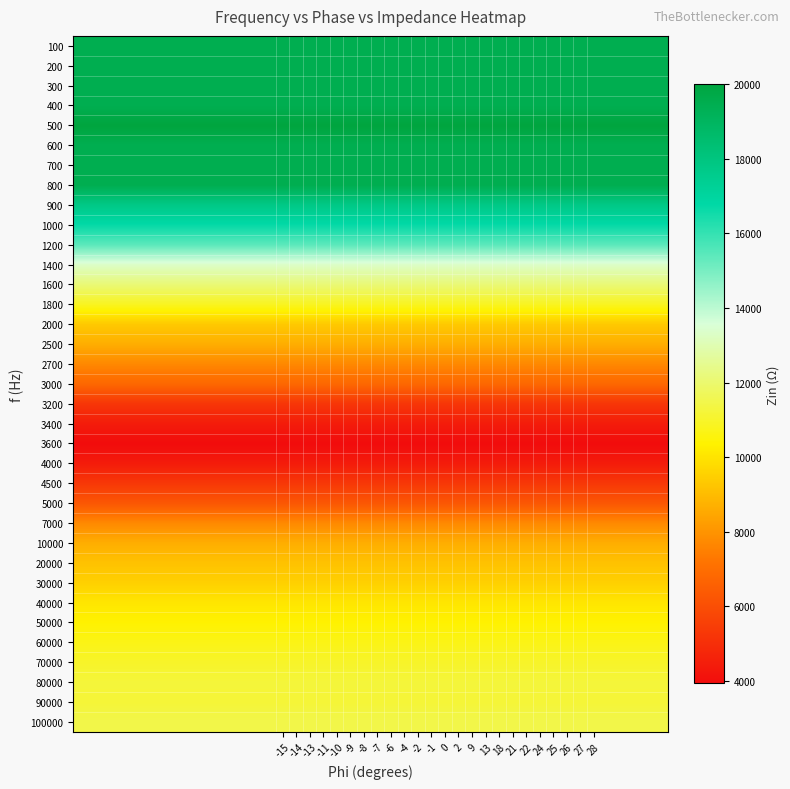

Reading right to left, extract all data points from this chart.

row_0: 28=19444.4	27=19444.4	26=19444.4	25=19444.4	24=19444.4	22=19444.4	21=19444.4	18=19444.4	13=19444.4	9=19444.4	2=19444.4	0=19444.4	-1=19444.4	-2=19444.4	-4=19444.4	-6=19444.4	-7=19444.4	-8=19444.4	-9=19444.4	-10=19444.4	-11=19444.4	-13=19444.4	-14=19444.4	-15=19444.4
row_1: 28=19444.4	27=19444.4	26=19444.4	25=19444.4	24=19444.4	22=19444.4	21=19444.4	18=19444.4	13=19444.4	9=19444.4	2=19444.4	0=19444.4	-1=19444.4	-2=19444.4	-4=19444.4	-6=19444.4	-7=19444.4	-8=19444.4	-9=19444.4	-10=19444.4	-11=19444.4	-13=19444.4	-14=19444.4	-15=19444.4
row_2: 28=19444.4	27=19444.4	26=19444.4	25=19444.4	24=19444.4	22=19444.4	21=19444.4	18=19444.4	13=19444.4	9=19444.4	2=19444.4	0=19444.4	-1=19444.4	-2=19444.4	-4=19444.4	-6=19444.4	-7=19444.4	-8=19444.4	-9=19444.4	-10=19444.4	-11=19444.4	-13=19444.4	-14=19444.4	-15=19444.4
row_3: 28=19444.4	27=19444.4	26=19444.4	25=19444.4	24=19444.4	22=19444.4	21=19444.4	18=19444.4	13=19444.4	9=19444.4	2=19444.4	0=19444.4	-1=19444.4	-2=19444.4	-4=19444.4	-6=19444.4	-7=19444.4	-8=19444.4	-9=19444.4	-10=19444.4	-11=19444.4	-13=19444.4	-14=19444.4	-15=19444.4
row_4: 28=20000.0	27=20000.0	26=20000.0	25=20000.0	24=20000.0	22=20000.0	21=20000.0	18=20000.0	13=20000.0	9=20000.0	2=20000.0	0=20000.0	-1=20000.0	-2=20000.0	-4=20000.0	-6=20000.0	-7=20000.0	-8=20000.0	-9=20000.0	-10=20000.0	-11=20000.0	-13=20000.0	-14=20000.0	-15=20000.0
row_5: 28=19444.4	27=19444.4	26=19444.4	25=19444.4	24=19444.4	22=19444.4	21=19444.4	18=19444.4	13=19444.4	9=19444.4	2=19444.4	0=19444.4	-1=19444.4	-2=19444.4	-4=19444.4	-6=19444.4	-7=19444.4	-8=19444.4	-9=19444.4	-10=19444.4	-11=19444.4	-13=19444.4	-14=19444.4	-15=19444.4
row_6: 28=19444.4	27=19444.4	26=19444.4	25=19444.4	24=19444.4	22=19444.4	21=19444.4	18=19444.4	13=19444.4	9=19444.4	2=19444.4	0=19444.4	-1=19444.4	-2=19444.4	-4=19444.4	-6=19444.4	-7=19444.4	-8=19444.4	-9=19444.4	-10=19444.4	-11=19444.4	-13=19444.4	-14=19444.4	-15=19444.4
row_7: 28=19444.4	27=19444.4	26=19444.4	25=19444.4	24=19444.4	22=19444.4	21=19444.4	18=19444.4	13=19444.4	9=19444.4	2=19444.4	0=19444.4	-1=19444.4	-2=19444.4	-4=19444.4	-6=19444.4	-7=19444.4	-8=19444.4	-9=19444.4	-10=19444.4	-11=19444.4	-13=19444.4	-14=19444.4	-15=19444.4
row_8: 28=17763.2	27=17763.2	26=17763.2	25=17763.2	24=17763.2	22=17763.2	21=17763.2	18=17763.2	13=17763.2	9=17763.2	2=17763.2	0=17763.2	-1=17763.2	-2=17763.2	-4=17763.2	-6=17763.2	-7=17763.2	-8=17763.2	-9=17763.2	-10=17763.2	-11=17763.2	-13=17763.2	-14=17763.2	-15=17763.2
row_9: 28=16708.9	27=16708.9	26=16708.9	25=16708.9	24=16708.9	22=16708.9	21=16708.9	18=16708.9	13=16708.9	9=16708.9	2=16708.9	0=16708.9	-1=16708.9	-2=16708.9	-4=16708.9	-6=16708.9	-7=16708.9	-8=16708.9	-9=16708.9	-10=16708.9	-11=16708.9	-13=16708.9	-14=16708.9	-15=16708.9
row_10: 28=15421.7	27=15421.7	26=15421.7	25=15421.7	24=15421.7	22=15421.7	21=15421.7	18=15421.7	13=15421.7	9=15421.7	2=15421.7	0=15421.7	-1=15421.7	-2=15421.7	-4=15421.7	-6=15421.7	-7=15421.7	-8=15421.7	-9=15421.7	-10=15421.7	-11=15421.7	-13=15421.7	-14=15421.7	-15=15421.7
row_11: 28=13333.3	27=13333.3	26=13333.3	25=13333.3	24=13333.3	22=13333.3	21=13333.3	18=13333.3	13=13333.3	9=13333.3	2=13333.3	0=13333.3	-1=13333.3	-2=13333.3	-4=13333.3	-6=13333.3	-7=13333.3	-8=13333.3	-9=13333.3	-10=13333.3	-11=13333.3	-13=13333.3	-14=13333.3	-15=13333.3
row_12: 28=12105.3	27=12105.3	26=12105.3	25=12105.3	24=12105.3	22=12105.3	21=12105.3	18=12105.3	13=12105.3	9=12105.3	2=12105.3	0=12105.3	-1=12105.3	-2=12105.3	-4=12105.3	-6=12105.3	-7=12105.3	-8=12105.3	-9=12105.3	-10=12105.3	-11=12105.3	-13=12105.3	-14=12105.3	-15=12105.3
row_13: 28=10854.0	27=10854.0	26=10854.0	25=10854.0	24=10854.0	22=10854.0	21=10854.0	18=10854.0	13=10854.0	9=10854.0	2=10854.0	0=10854.0	-1=10854.0	-2=10854.0	-4=10854.0	-6=10854.0	-7=10854.0	-8=10854.0	-9=10854.0	-10=10854.0	-11=10854.0	-13=10854.0	-14=10854.0	-15=10854.0
row_14: 28=9336.4	27=9336.4	26=9336.4	25=9336.4	24=9336.4	22=9336.4	21=9336.4	18=9336.4	13=9336.4	9=9336.4	2=9336.4	0=9336.4	-1=9336.4	-2=9336.4	-4=9336.4	-6=9336.4	-7=9336.4	-8=9336.4	-9=9336.4	-10=9336.4	-11=9336.4	-13=9336.4	-14=9336.4	-15=9336.4
row_15: 28=8648.9	27=8648.9	26=8648.9	25=8648.9	24=8648.9	22=8648.9	21=8648.9	18=8648.9	13=8648.9	9=8648.9	2=8648.9	0=8648.9	-1=8648.9	-2=8648.9	-4=8648.9	-6=8648.9	-7=8648.9	-8=8648.9	-9=8648.9	-10=8648.9	-11=8648.9	-13=8648.9	-14=8648.9	-15=8648.9
row_16: 28=7709.2	27=7709.2	26=7709.2	25=7709.2	24=7709.2	22=7709.2	21=7709.2	18=7709.2	13=7709.2	9=7709.2	2=7709.2	0=7709.2	-1=7709.2	-2=7709.2	-4=7709.2	-6=7709.2	-7=7709.2	-8=7709.2	-9=7709.2	-10=7709.2	-11=7709.2	-13=7709.2	-14=7709.2	-15=7709.2
row_17: 28=6823.3	27=6823.3	26=6823.3	25=6823.3	24=6823.3	22=6823.3	21=6823.3	18=6823.3	13=6823.3	9=6823.3	2=6823.3	0=6823.3	-1=6823.3	-2=6823.3	-4=6823.3	-6=6823.3	-7=6823.3	-8=6823.3	-9=6823.3	-10=6823.3	-11=6823.3	-13=6823.3	-14=6823.3	-15=6823.3
row_18: 28=5255.9	27=5255.9	26=5255.9	25=5255.9	24=5255.9	22=5255.9	21=5255.9	18=5255.9	13=5255.9	9=5255.9	2=5255.9	0=5255.9	-1=5255.9	-2=5255.9	-4=5255.9	-6=5255.9	-7=5255.9	-8=5255.9	-9=5255.9	-10=5255.9	-11=5255.9	-13=5255.9	-14=5255.9	-15=5255.9
row_19: 28=4445.2	27=4445.2	26=4445.2	25=4445.2	24=4445.2	22=4445.2	21=4445.2	18=4445.2	13=4445.2	9=4445.2	2=4445.2	0=4445.2	-1=4445.2	-2=4445.2	-4=4445.2	-6=4445.2	-7=4445.2	-8=4445.2	-9=4445.2	-10=4445.2	-11=4445.2	-13=4445.2	-14=4445.2	-15=4445.2
row_20: 28=3934.7	27=3934.7	26=3934.7	25=3934.7	24=3934.7	22=3934.7	21=3934.7	18=3934.7	13=3934.7	9=3934.7	2=3934.7	0=3934.7	-1=3934.7	-2=3934.7	-4=3934.7	-6=3934.7	-7=3934.7	-8=3934.7	-9=3934.7	-10=3934.7	-11=3934.7	-13=3934.7	-14=3934.7	-15=3934.7
row_21: 28=4433.6	27=4433.6	26=4433.6	25=4433.6	24=4433.6	22=4433.6	21=4433.6	18=4433.6	13=4433.6	9=4433.6	2=4433.6	0=4433.6	-1=4433.6	-2=4433.6	-4=4433.6	-6=4433.6	-7=4433.6	-8=4433.6	-9=4433.6	-10=4433.6	-11=4433.6	-13=4433.6	-14=4433.6	-15=4433.6
row_22: 28=5320.4	27=5320.4	26=5320.4	25=5320.4	24=5320.4	22=5320.4	21=5320.4	18=5320.4	13=5320.4	9=5320.4	2=5320.4	0=5320.4	-1=5320.4	-2=5320.4	-4=5320.4	-6=5320.4	-7=5320.4	-8=5320.4	-9=5320.4	-10=5320.4	-11=5320.4	-13=5320.4	-14=5320.4	-15=5320.4
row_23: 28=6297.8	27=6297.8	26=6297.8	25=6297.8	24=6297.8	22=6297.8	21=6297.8	18=6297.8	13=6297.8	9=6297.8	2=6297.8	0=6297.8	-1=6297.8	-2=6297.8	-4=6297.8	-6=6297.8	-7=6297.8	-8=6297.8	-9=6297.8	-10=6297.8	-11=6297.8	-13=6297.8	-14=6297.8	-15=6297.8
row_24: 28=7730.9	27=7730.9	26=7730.9	25=7730.9	24=7730.9	22=7730.9	21=7730.9	18=7730.9	13=7730.9	9=7730.9	2=7730.9	0=7730.9	-1=7730.9	-2=7730.9	-4=7730.9	-6=7730.9	-7=7730.9	-8=7730.9	-9=7730.9	-10=7730.9	-11=7730.9	-13=7730.9	-14=7730.9	-15=7730.9
row_25: 28=8646.4	27=8646.4	26=8646.4	25=8646.4	24=8646.4	22=8646.4	21=8646.4	18=8646.4	13=8646.4	9=8646.4	2=8646.4	0=8646.4	-1=8646.4	-2=8646.4	-4=8646.4	-6=8646.4	-7=8646.4	-8=8646.4	-9=8646.4	-10=8646.4	-11=8646.4	-13=8646.4	-14=8646.4	-15=8646.4
row_26: 28=9155.6	27=9155.6	26=9155.6	25=9155.6	24=9155.6	22=9155.6	21=9155.6	18=9155.6	13=9155.6	9=9155.6	2=9155.6	0=9155.6	-1=9155.6	-2=9155.6	-4=9155.6	-6=9155.6	-7=9155.6	-8=9155.6	-9=9155.6	-10=9155.6	-11=9155.6	-13=9155.6	-14=9155.6	-15=9155.6
row_27: 28=9514.1	27=9514.1	26=9514.1	25=9514.1	24=9514.1	22=9514.1	21=9514.1	18=9514.1	13=9514.1	9=9514.1	2=9514.1	0=9514.1	-1=9514.1	-2=9514.1	-4=9514.1	-6=9514.1	-7=9514.1	-8=9514.1	-9=9514.1	-10=9514.1	-11=9514.1	-13=9514.1	-14=9514.1	-15=9514.1
row_28: 28=10060.1	27=10060.1	26=10060.1	25=10060.1	24=10060.1	22=10060.1	21=10060.1	18=10060.1	13=10060.1	9=10060.1	2=10060.1	0=10060.1	-1=10060.1	-2=10060.1	-4=10060.1	-6=10060.1	-7=10060.1	-8=10060.1	-9=10060.1	-10=10060.1	-11=10060.1	-13=10060.1	-14=10060.1	-15=10060.1
row_29: 28=10366.6	27=10366.6	26=10366.6	25=10366.6	24=10366.6	22=10366.6	21=10366.6	18=10366.6	13=10366.6	9=10366.6	2=10366.6	0=10366.6	-1=10366.6	-2=10366.6	-4=10366.6	-6=10366.6	-7=10366.6	-8=10366.6	-9=10366.6	-10=10366.6	-11=10366.6	-13=10366.6	-14=10366.6	-15=10366.6
row_30: 28=10695.0	27=10695.0	26=10695.0	25=10695.0	24=10695.0	22=10695.0	21=10695.0	18=10695.0	13=10695.0	9=10695.0	2=10695.0	0=10695.0	-1=10695.0	-2=10695.0	-4=10695.0	-6=10695.0	-7=10695.0	-8=10695.0	-9=10695.0	-10=10695.0	-11=10695.0	-13=10695.0	-14=10695.0	-15=10695.0
row_31: 28=10980.0	27=10980.0	26=10980.0	25=10980.0	24=10980.0	22=10980.0	21=10980.0	18=10980.0	13=10980.0	9=10980.0	2=10980.0	0=10980.0	-1=10980.0	-2=10980.0	-4=10980.0	-6=10980.0	-7=10980.0	-8=10980.0	-9=10980.0	-10=10980.0	-11=10980.0	-13=10980.0	-14=10980.0	-15=10980.0
row_32: 28=11227.3	27=11227.3	26=11227.3	25=11227.3	24=11227.3	22=11227.3	21=11227.3	18=11227.3	13=11227.3	9=11227.3	2=11227.3	0=11227.3	-1=11227.3	-2=11227.3	-4=11227.3	-6=11227.3	-7=11227.3	-8=11227.3	-9=11227.3	-10=11227.3	-11=11227.3	-13=11227.3	-14=11227.3	-15=11227.3
row_33: 28=11191.5	27=11191.5	26=11191.5	25=11191.5	24=11191.5	22=11191.5	21=11191.5	18=11191.5	13=11191.5	9=11191.5	2=11191.5	0=11191.5	-1=11191.5	-2=11191.5	-4=11191.5	-6=11191.5	-7=11191.5	-8=11191.5	-9=11191.5	-10=11191.5	-11=11191.5	-13=11191.5	-14=11191.5	-15=11191.5
row_34: 28=11463.9	27=11463.9	26=11463.9	25=11463.9	24=11463.9	22=11463.9	21=11463.9	18=11463.9	13=11463.9	9=11463.9	2=11463.9	0=11463.9	-1=11463.9	-2=11463.9	-4=11463.9	-6=11463.9	-7=11463.9	-8=11463.9	-9=11463.9	-10=11463.9	-11=11463.9	-13=11463.9	-14=11463.9	-15=11463.9